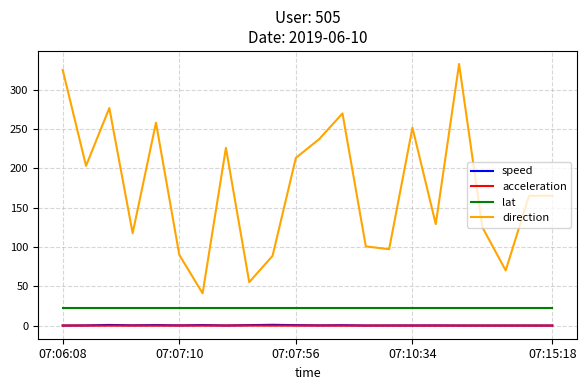

What is the average value of the speed series?

0.3